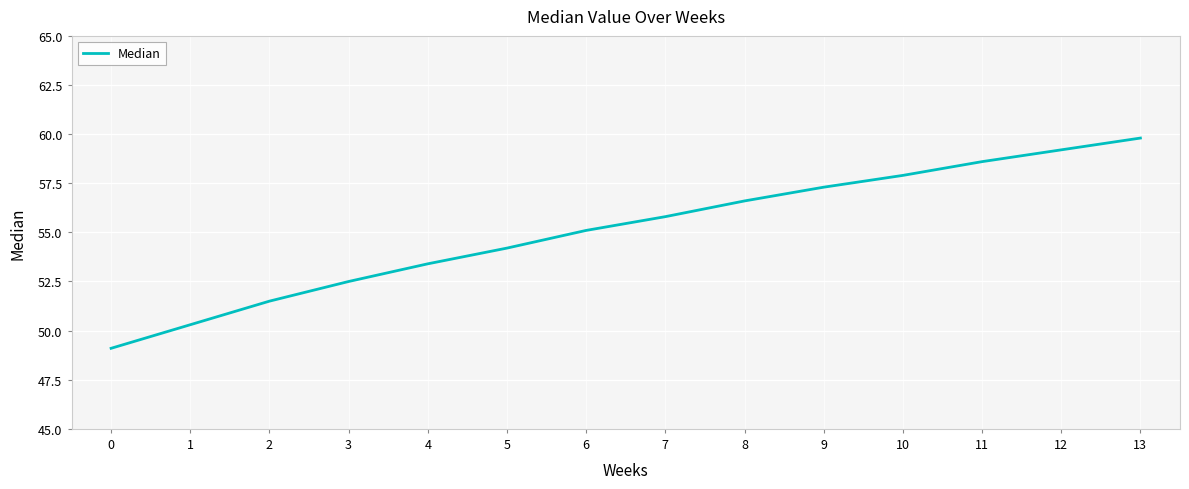

Count the number of data series in this chart.

1